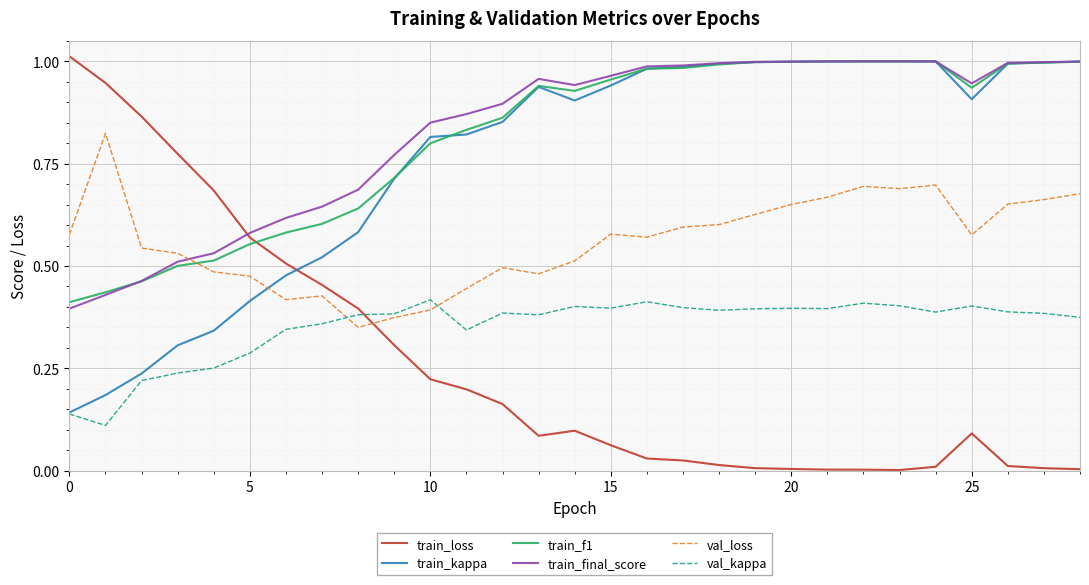

After their last crossing, which series has the higher values: train_kappa or val_loss?

train_kappa